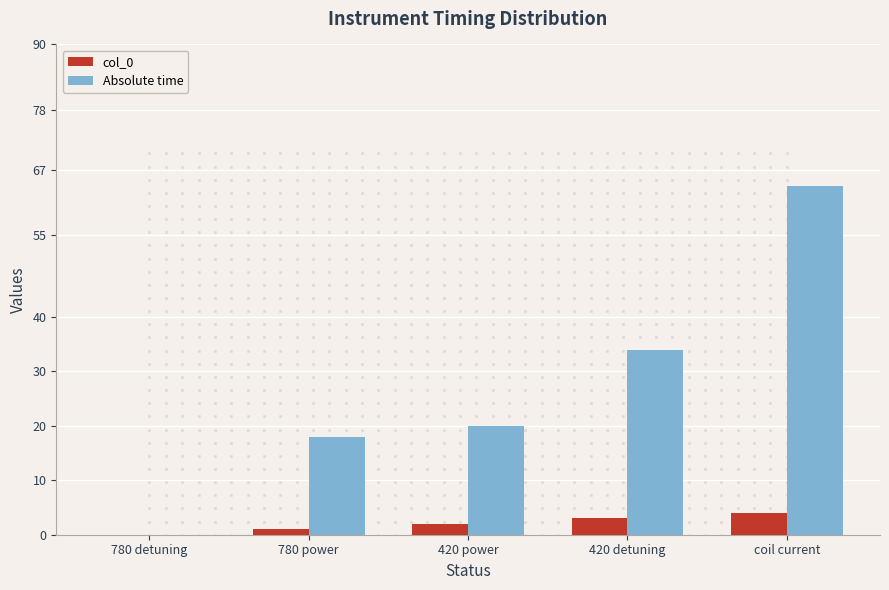

Which series has the largest total across all categories?

Absolute time